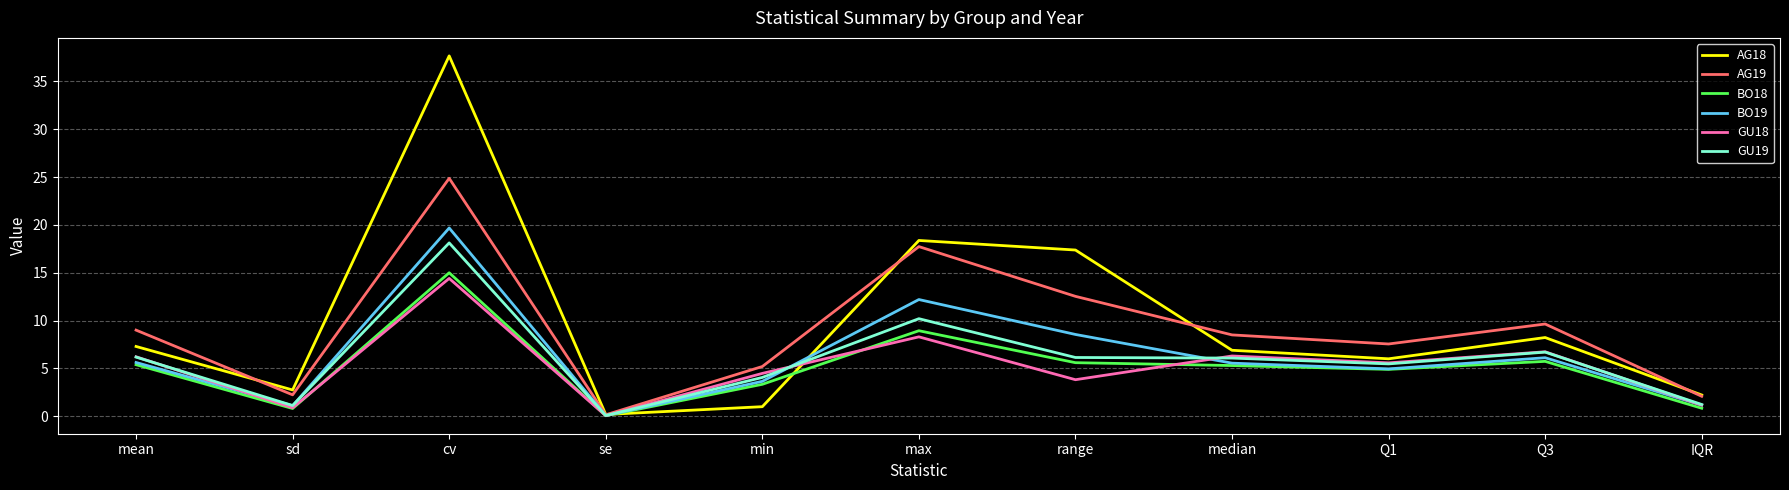

At which category does the chart reach its peak across all series?

cv